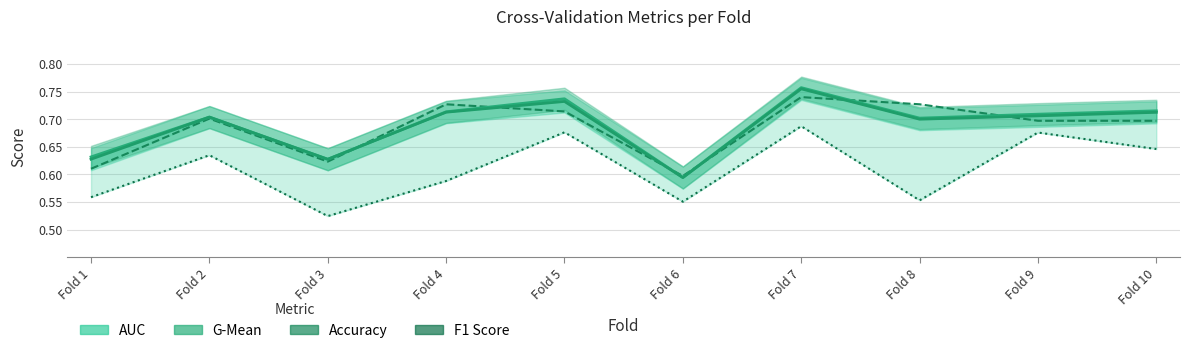

At which label does g_mean reach its minimum?

Fold 6